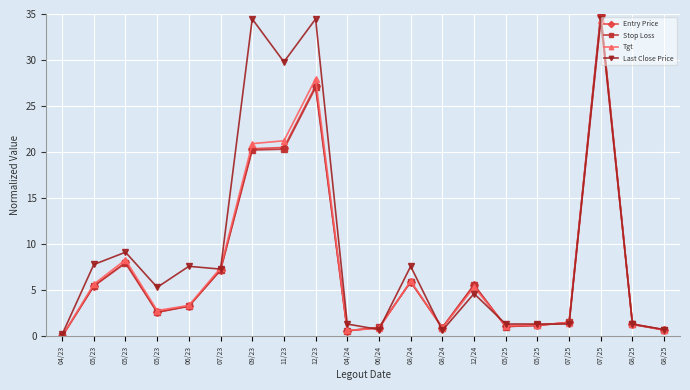

At which label does Last Close Price reach its minimum?

04/23